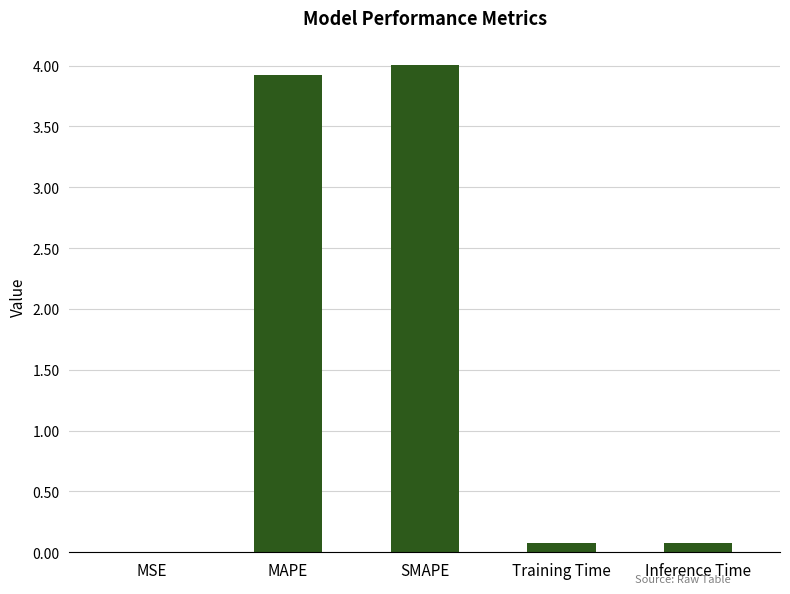

Read the value at Training Time.

0.1